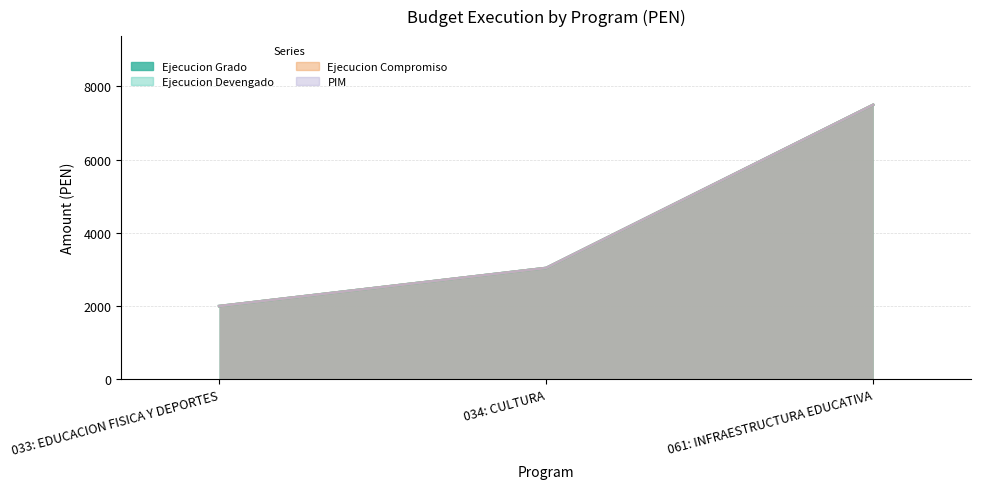

True or false: ejecucion_devengado has a value of 1889 at 034: CULTURA.

False